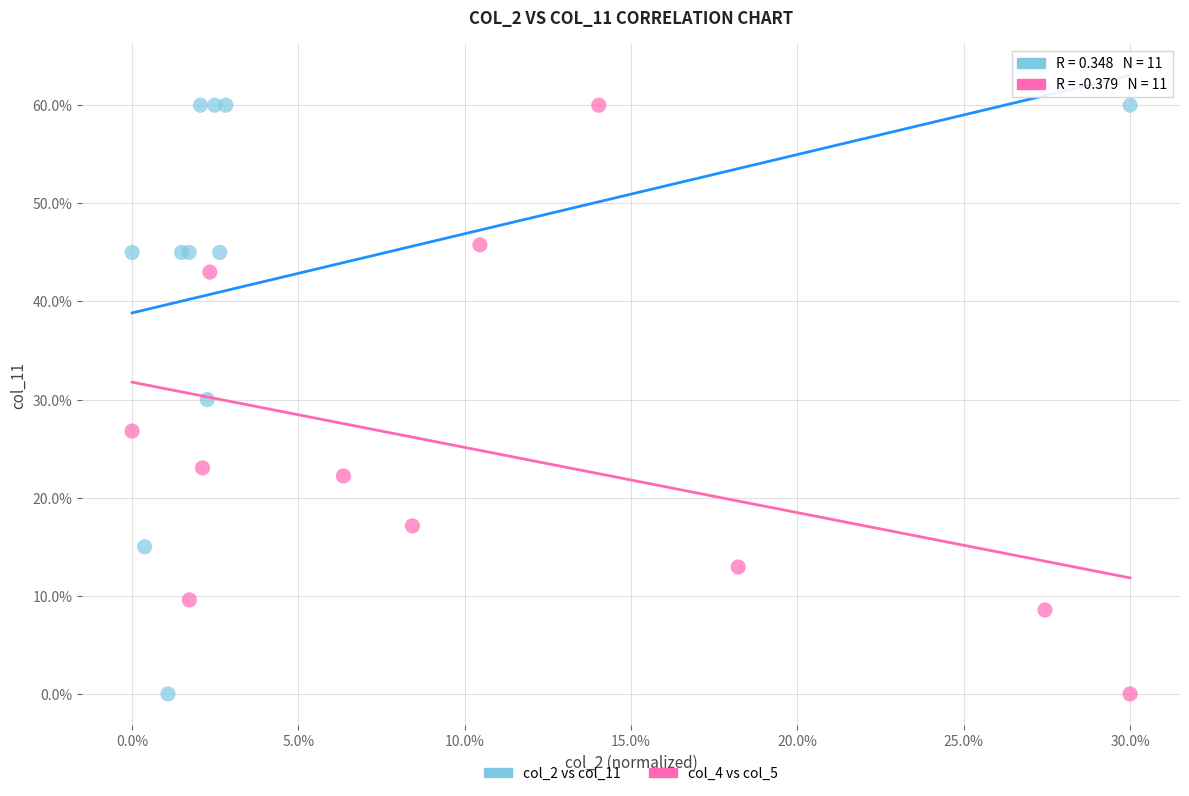

What are all the series names shown in the legend?

col_2 vs col_11, col_4 vs col_5